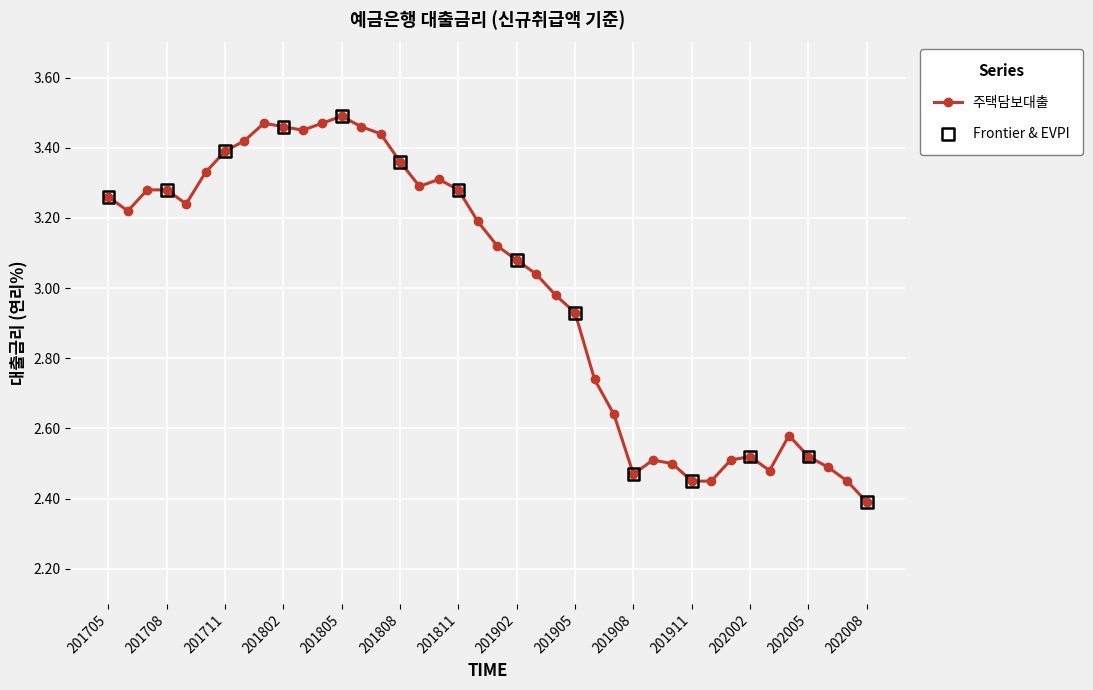

What is the minimum value shown in the chart?

2.4